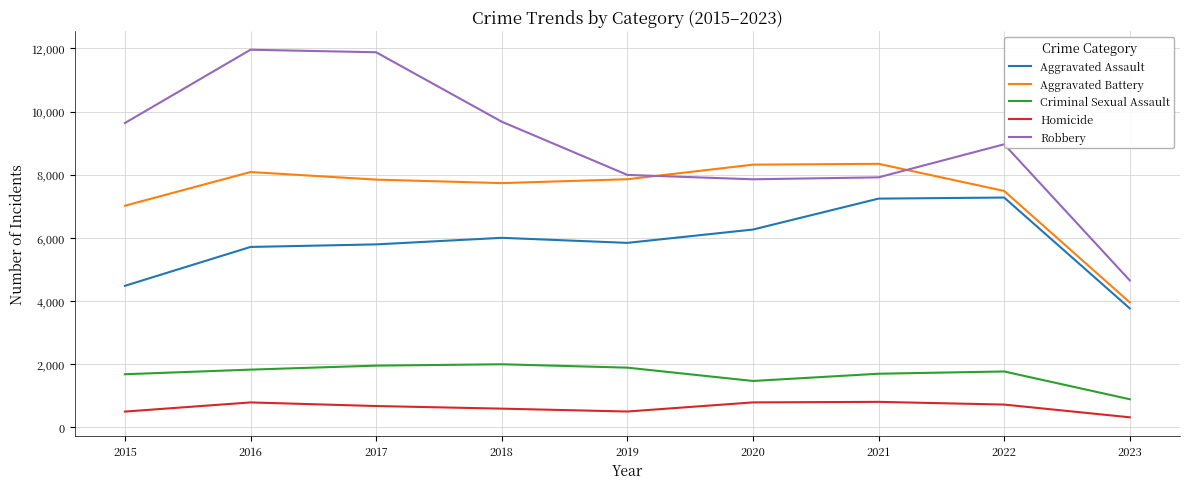

True or false: Aggravated Assault has a value of 8180 at 2020.

False